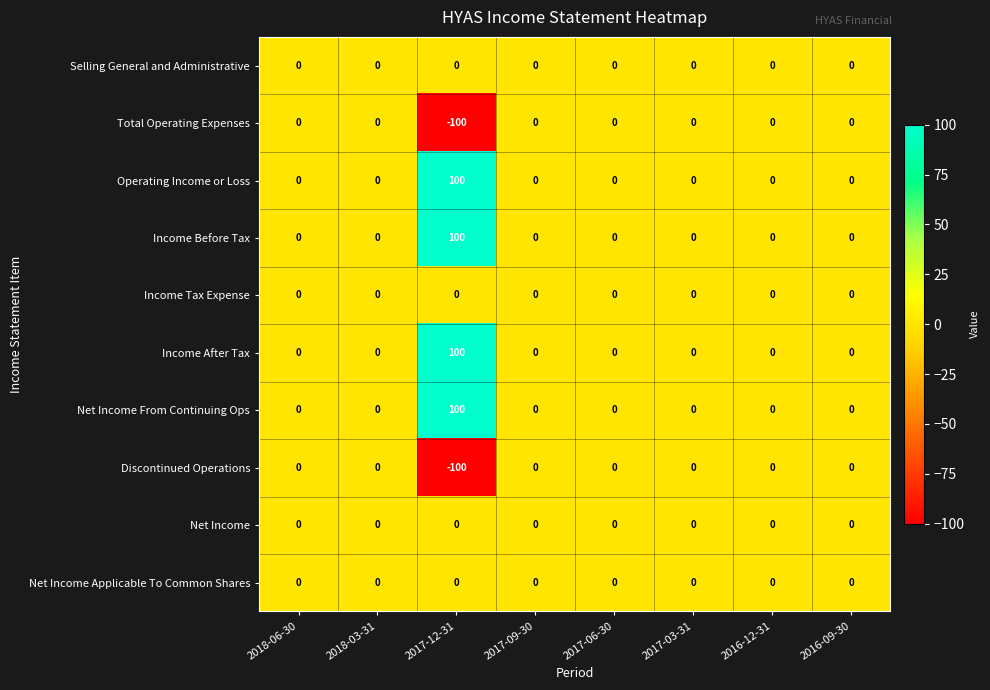

Is it true that Income After Tax equals 47 at 2016-12-31?

False